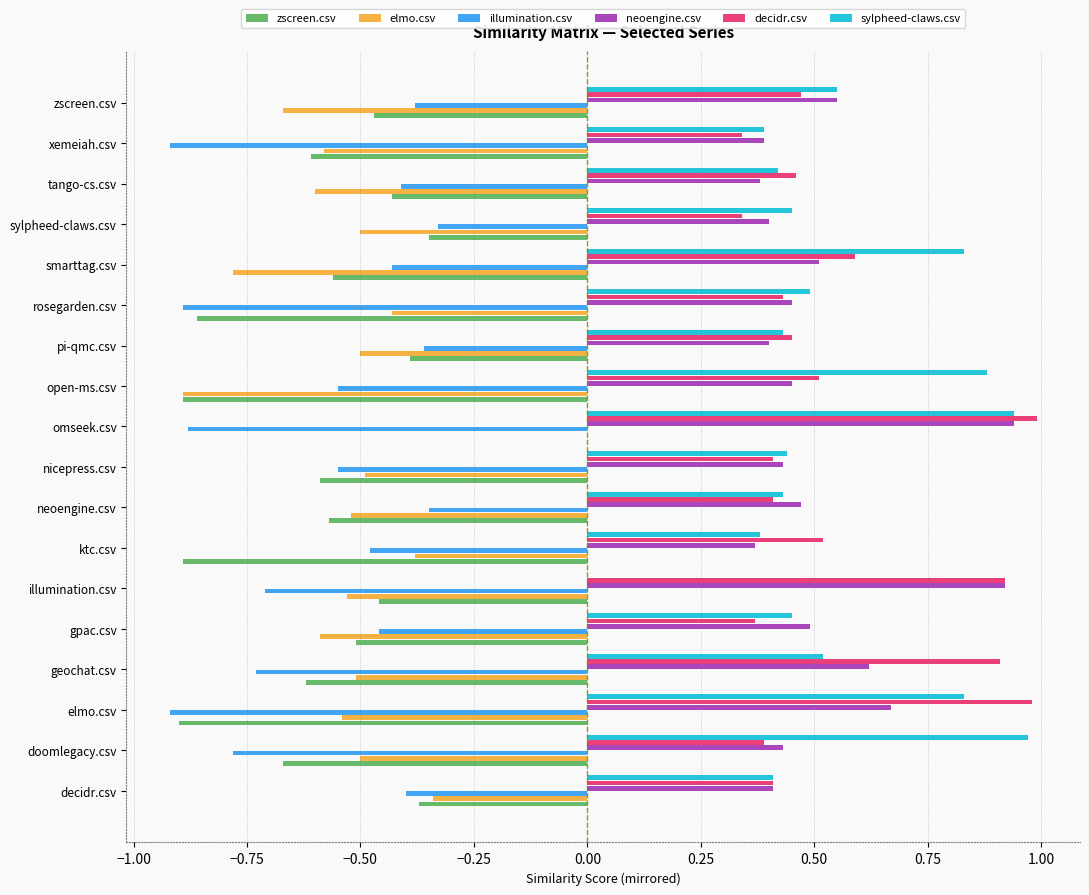

What is the sum of all neoengine.csv values?

9.3